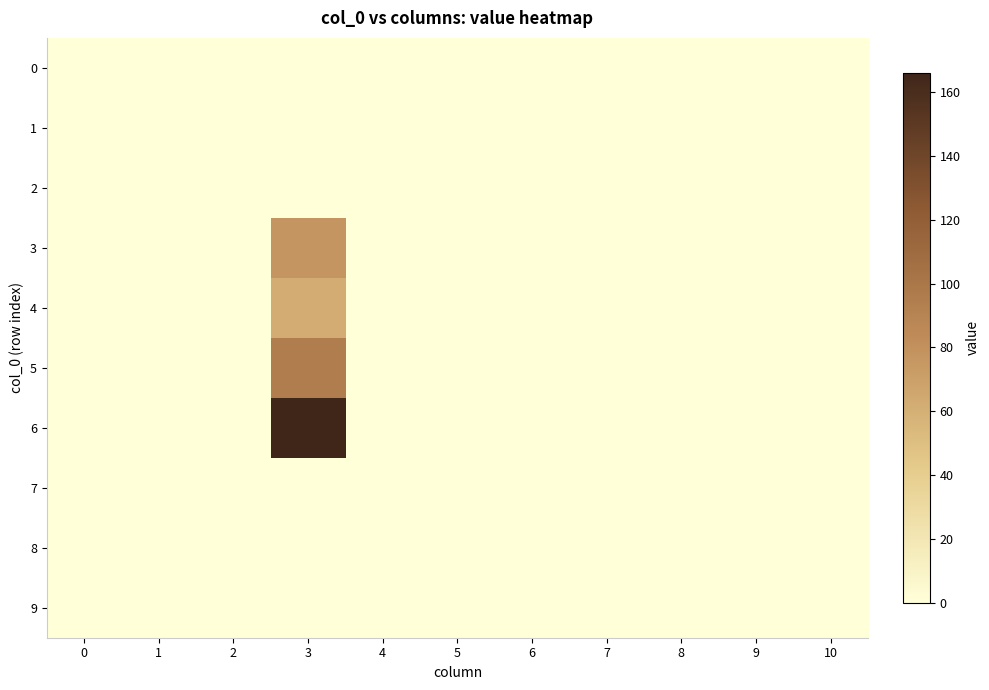

Which series changed the most between 3 and 9?

6